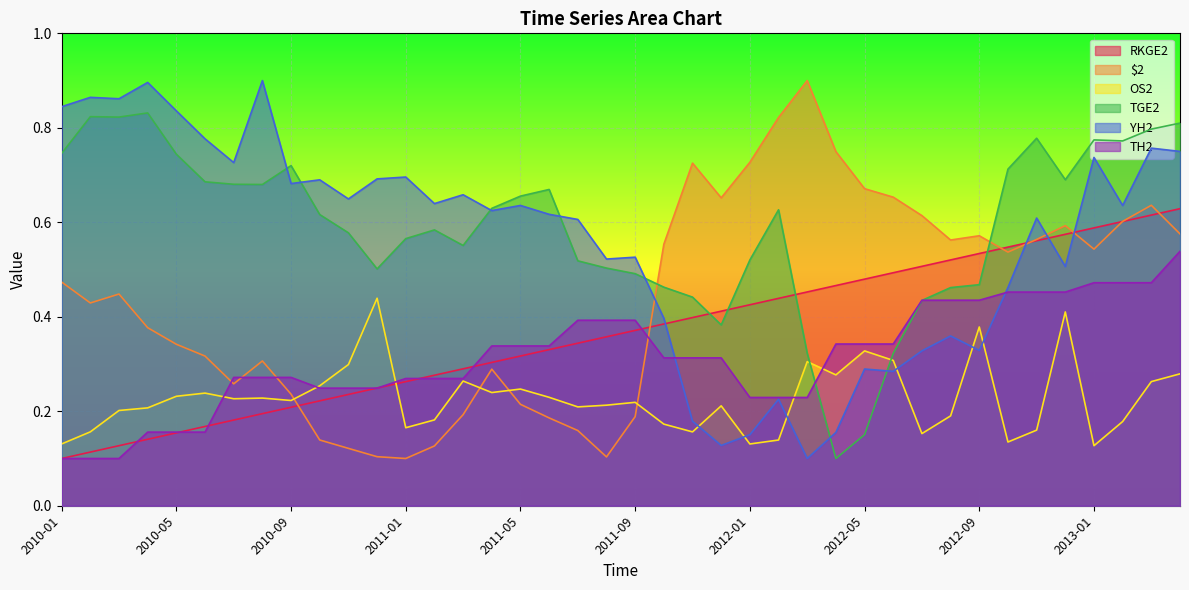

In OS2, how many points are lower than both neighbors (excluding endpoints)?

11